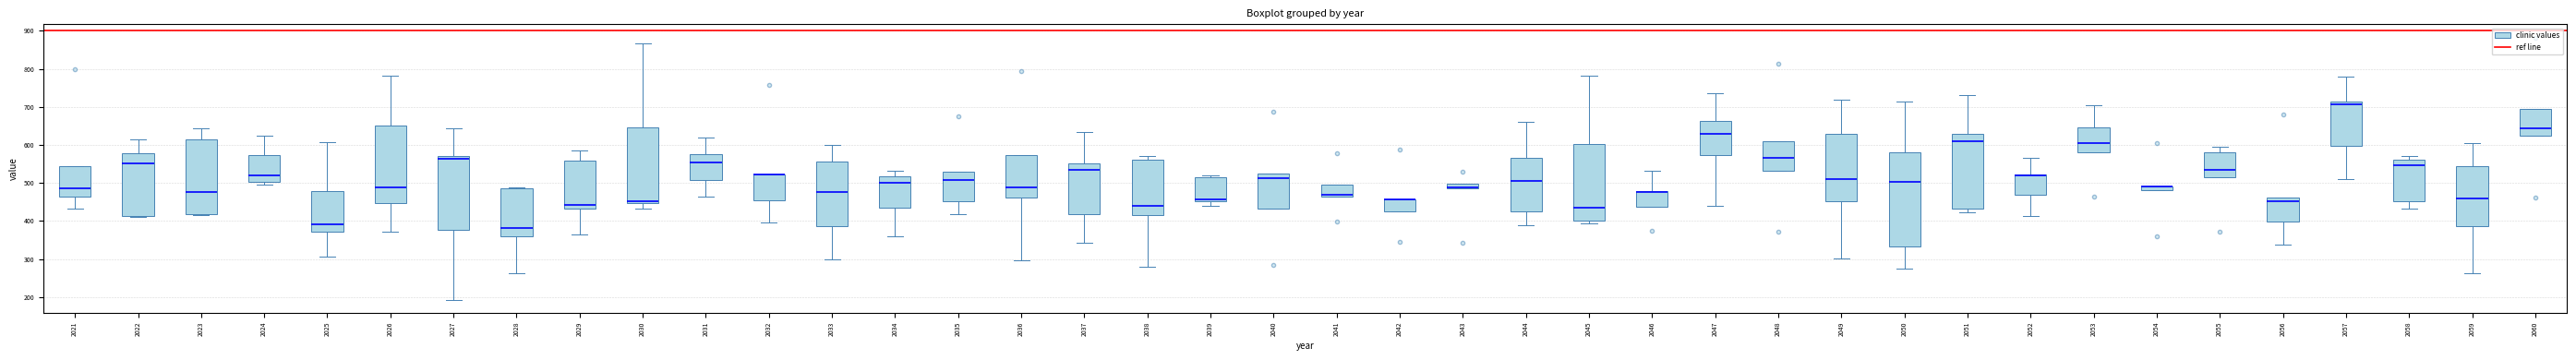

Which box is the tallest, from its lower edge to its upper edge?

2050